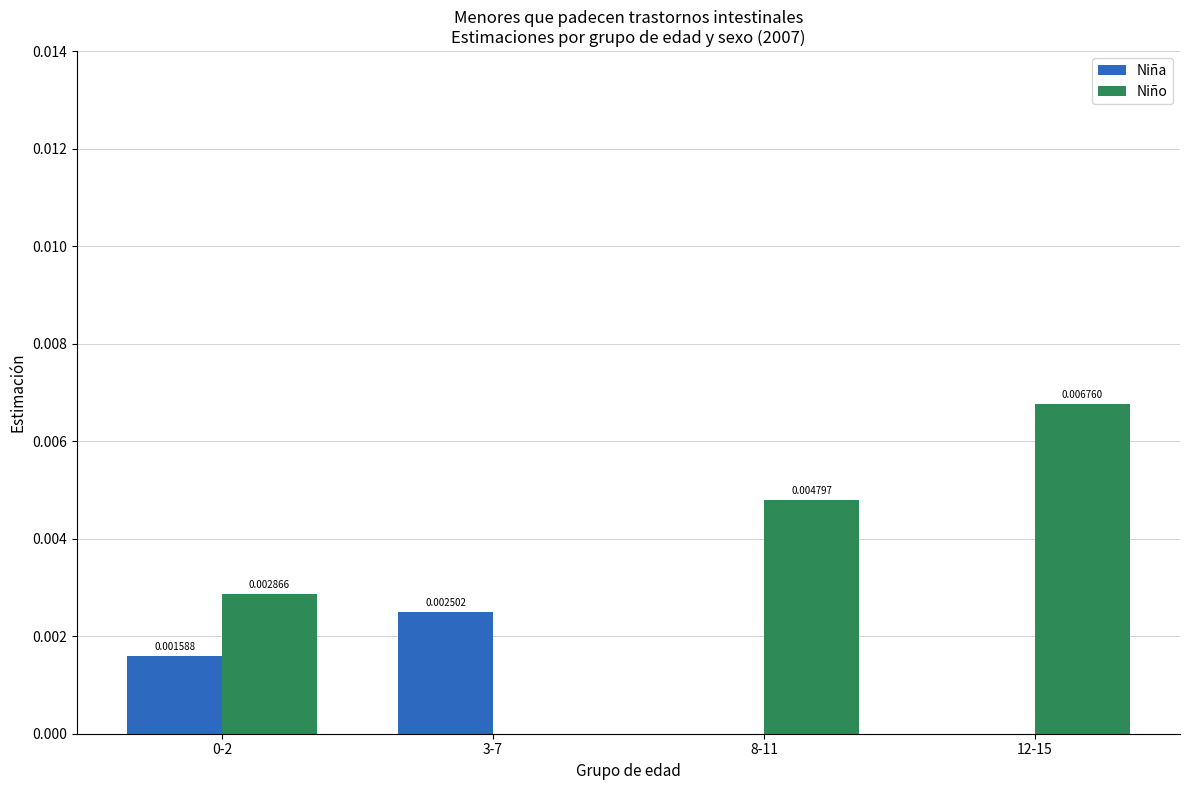

At which category is the sum across all series the highest?

12-15